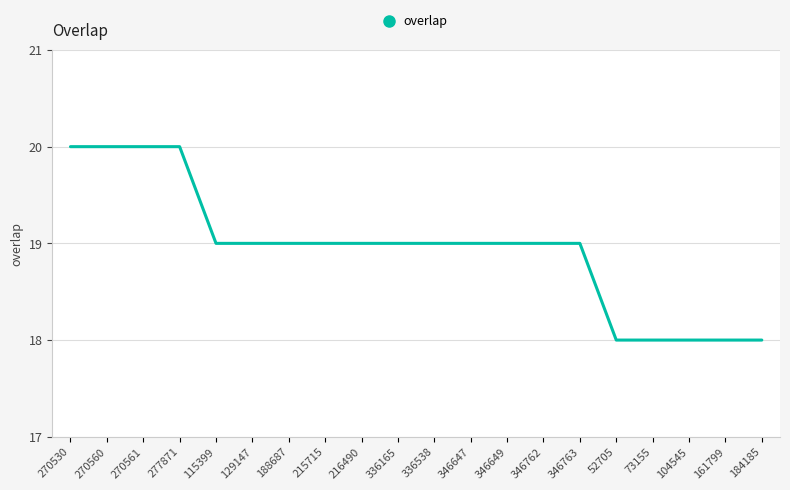

What position from the right is 216490?

12